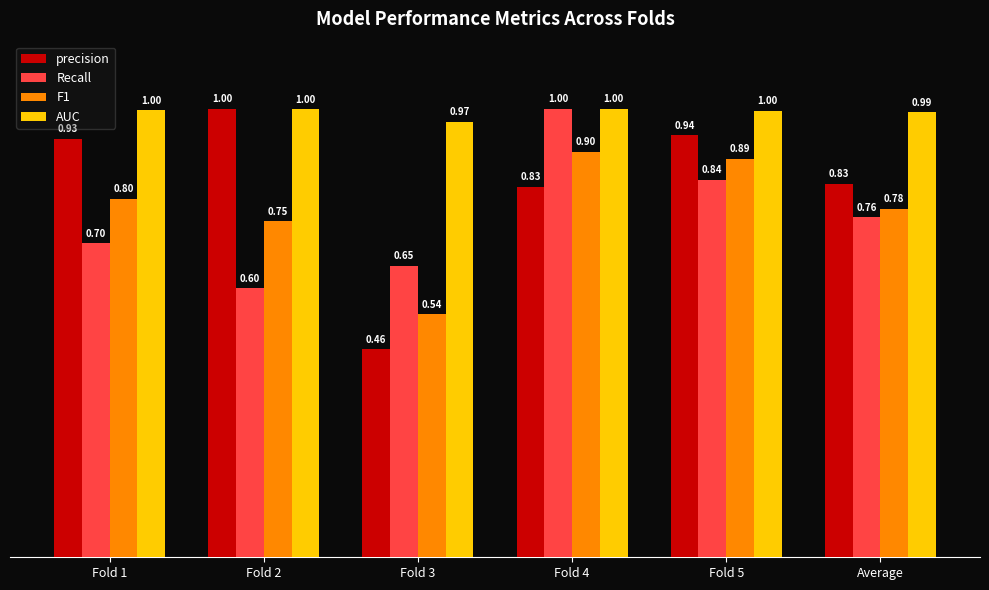

What is the maximum value shown in the chart?

1.0